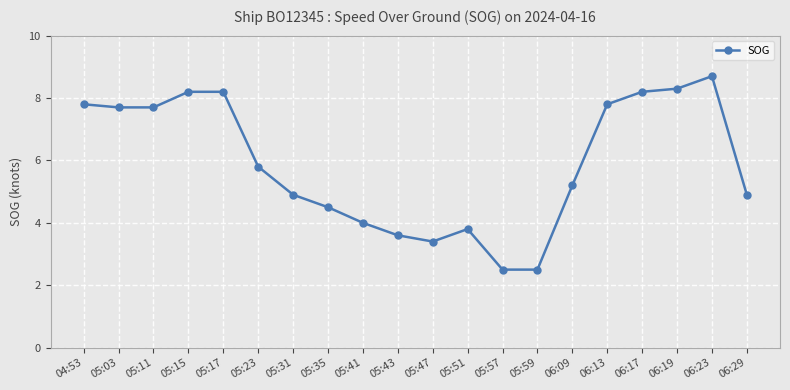

What is the difference between the maximum and minimum values?

6.2